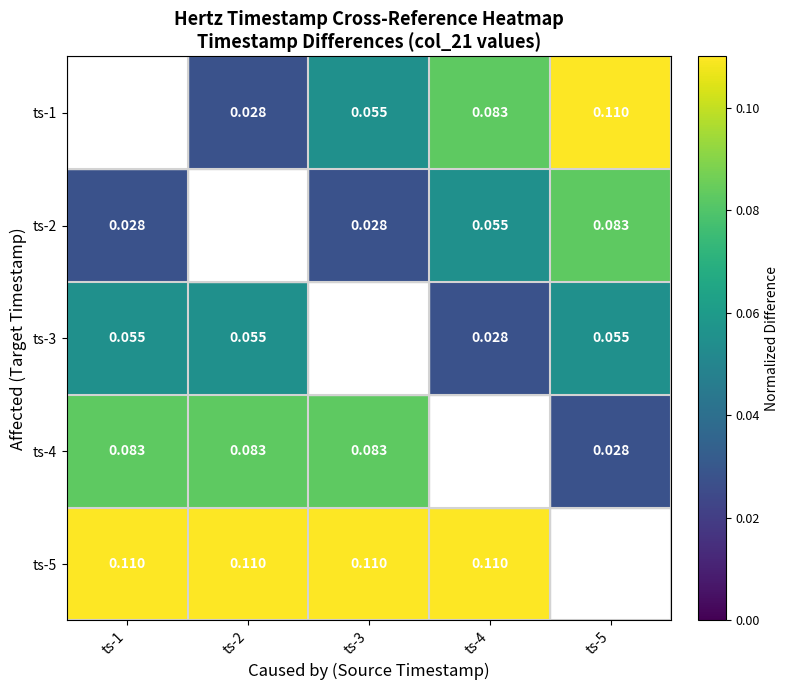

Is the value of ts-2 at ts-1 greater than the value of ts-3 at ts-1?

No